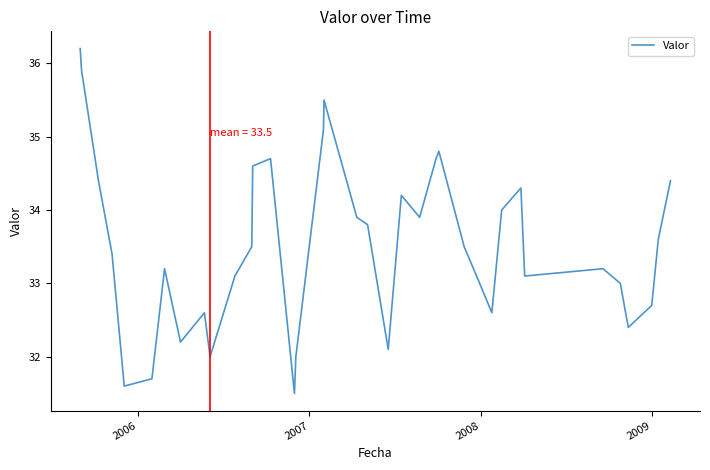

What is the minimum value shown in the chart?

31.5